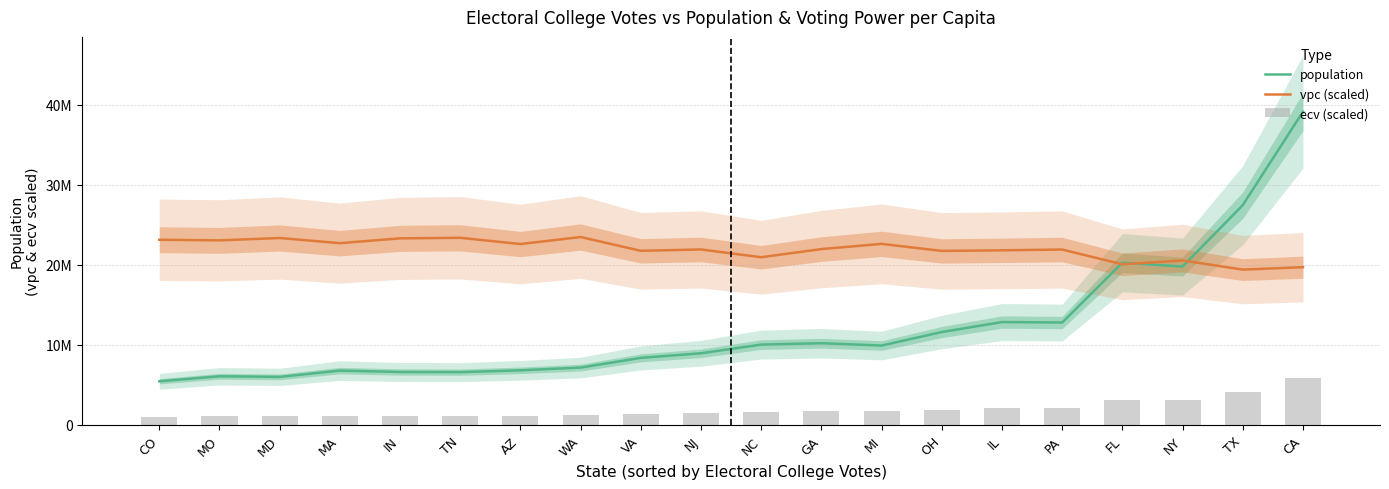

Between MD and NC, which is larger?

NC